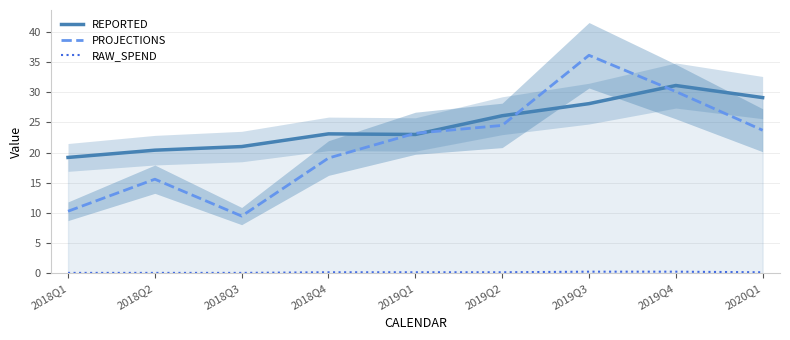

How many data points does each series have?

9